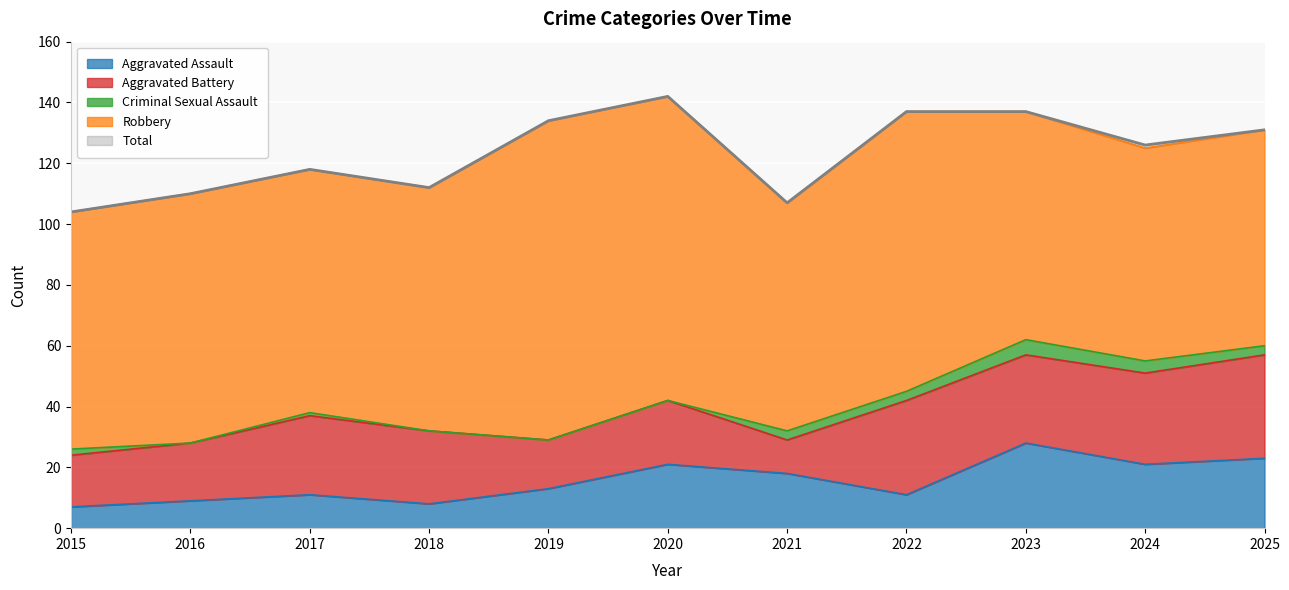

How many values in the Aggravated Assault series exceed 13?

5